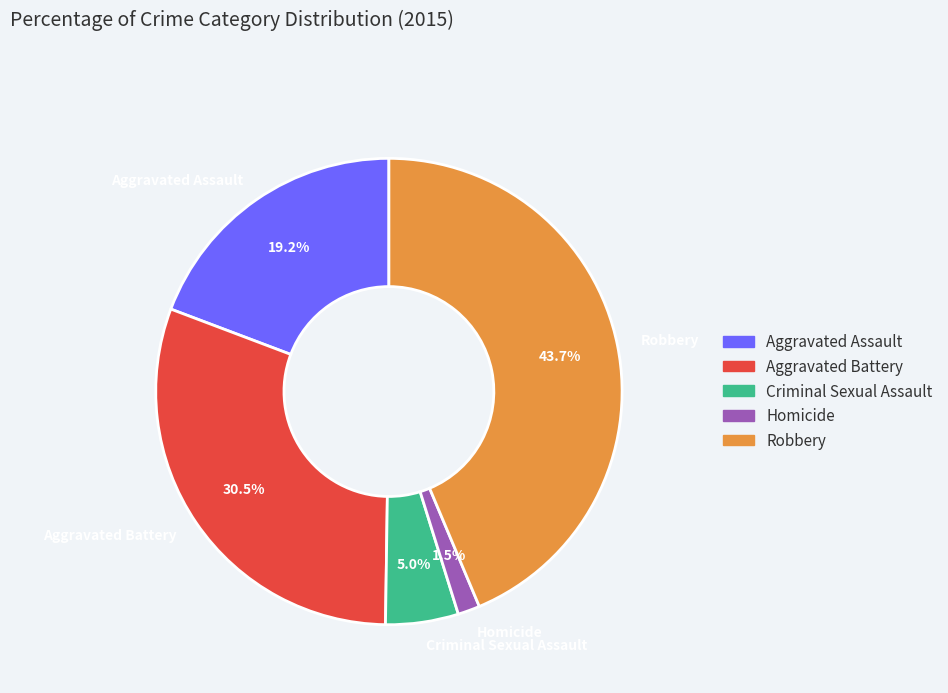

Which category has the smallest portion of the pie?

Homicide